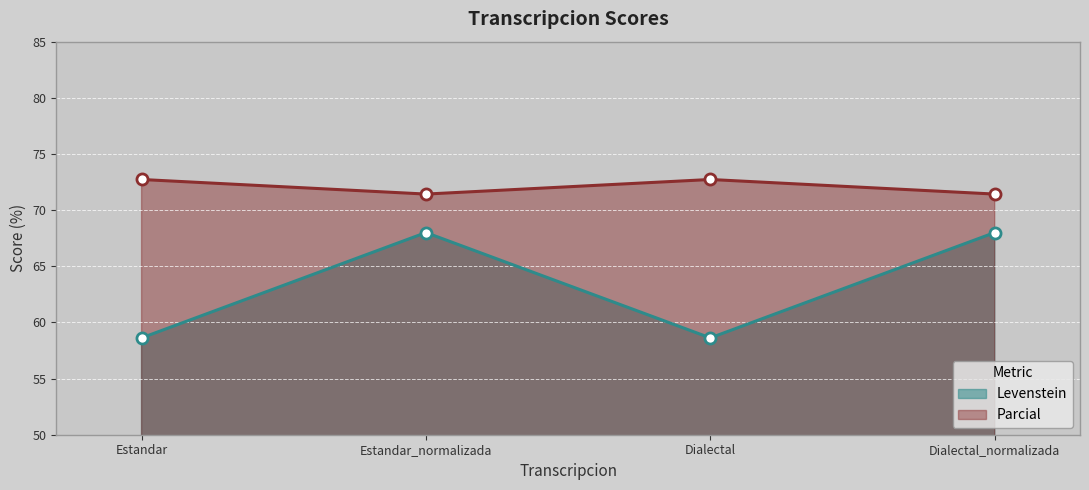

What is the difference between the second highest and minimum values in the Levenstein series?

9.4